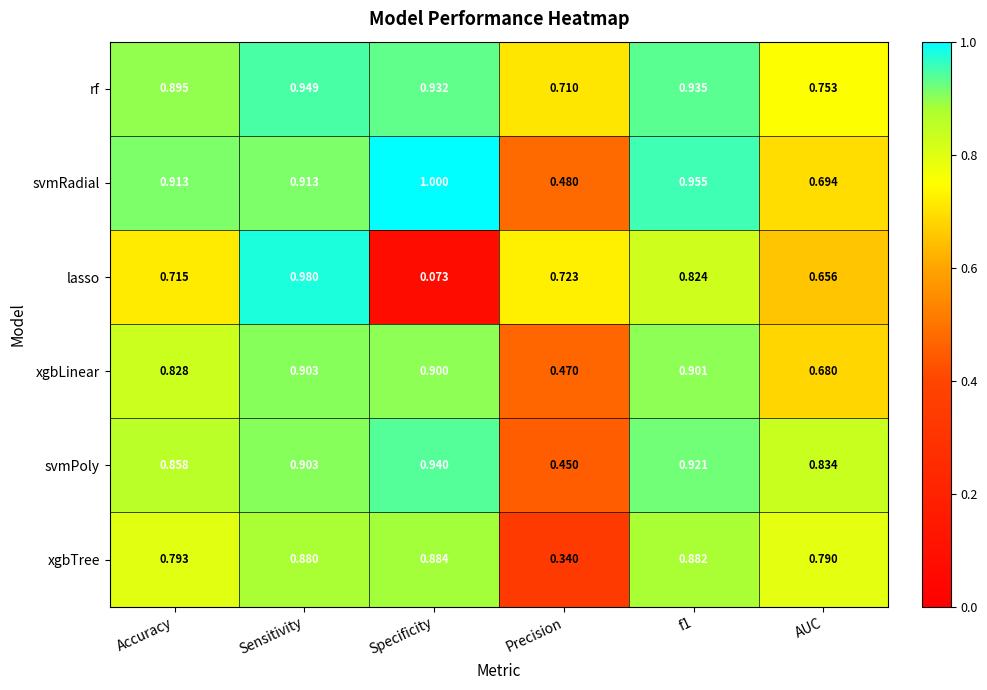

Which category has the highest value across all series?

Specificity